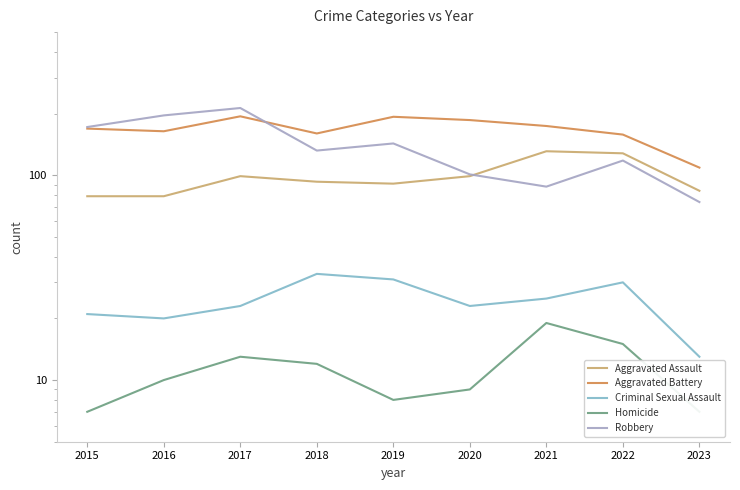

Is the value of Robbery at 2018 greater than the value of Homicide at 2020?

Yes